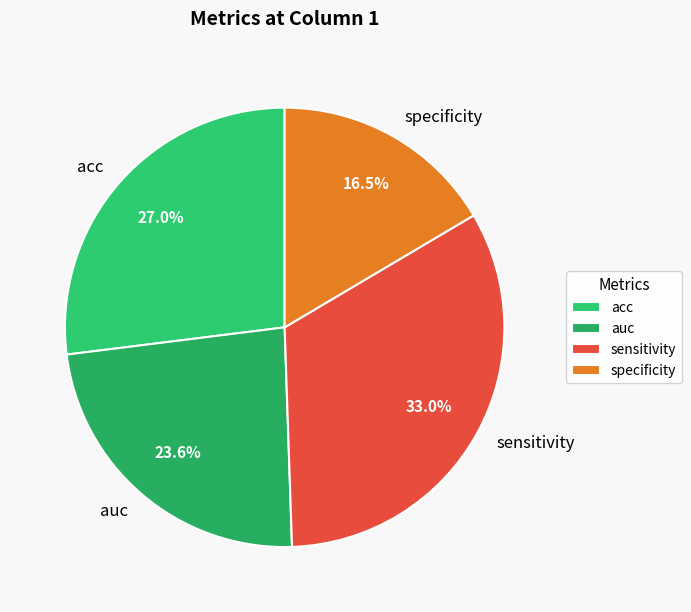

What is the total percentage of specificity and acc?

43.5%